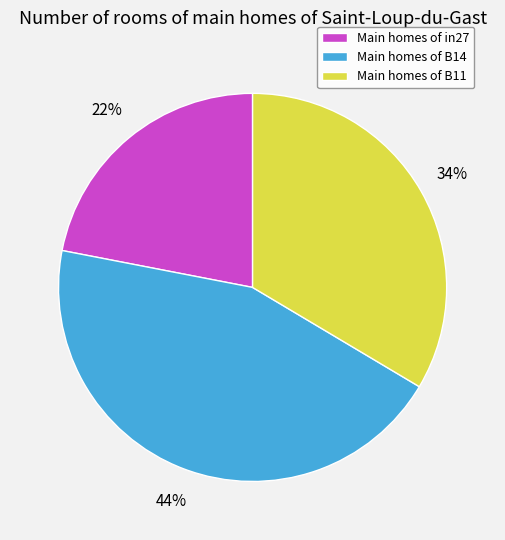

Rank the categories by value from highest to lowest.

Main homes of B14, Main homes of B11, Main homes of in27